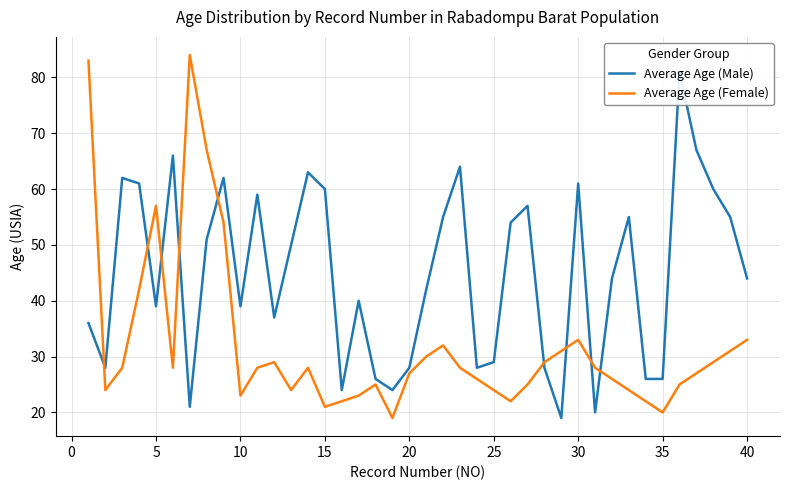

Reading left to right, transcribe all the data shown in this chart.

Average Age (Male): 36	28	62	61	39	66	21	51	62	39	59	37	50	63	60	24	40	26	24	28	42	55	64	28	29	54	57	28	19	61	20	44	55	26	26	81	67	60	55	44
Average Age (Female): 83	24	28	42	57	28	84	67	54	23	28	29	24	28	21	22	23	25	19	27	30	32	28	26	24	22	25	29	31	33	28	26	24	22	20	25	27	29	31	33